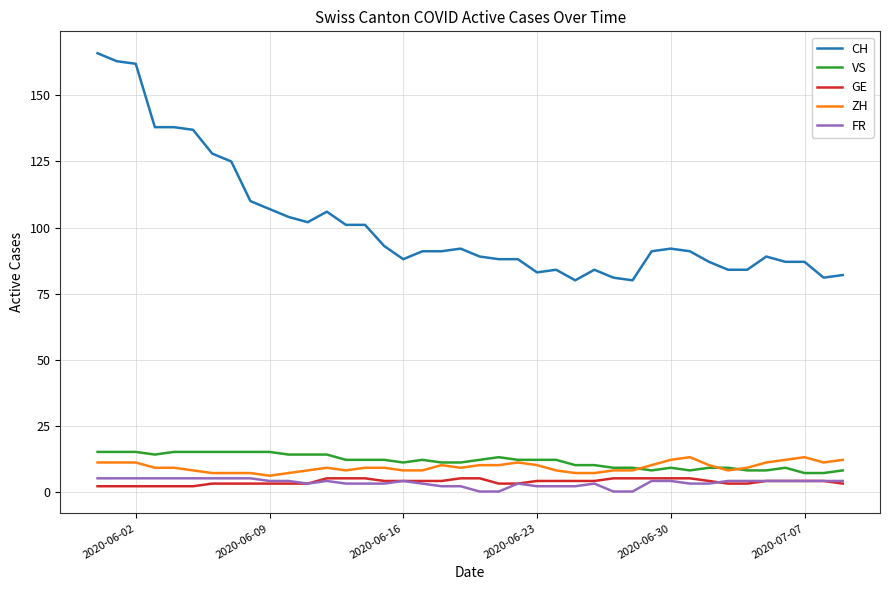

How many distinct data groups are displayed?

5